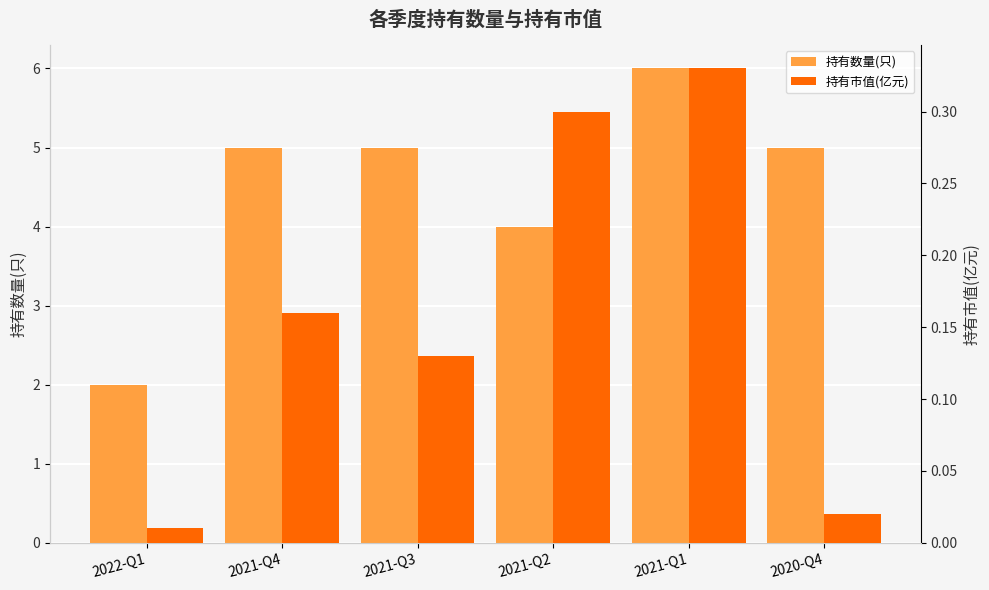

Reading left to right, extract all data points from this chart.

持有数量(只): 2022-Q1=2.0	2021-Q4=5.0	2021-Q3=5.0	2021-Q2=4.0	2021-Q1=6.0	2020-Q4=5.0
持有市值(亿元): 2022-Q1=0.0	2021-Q4=0.2	2021-Q3=0.1	2021-Q2=0.3	2021-Q1=0.3	2020-Q4=0.0